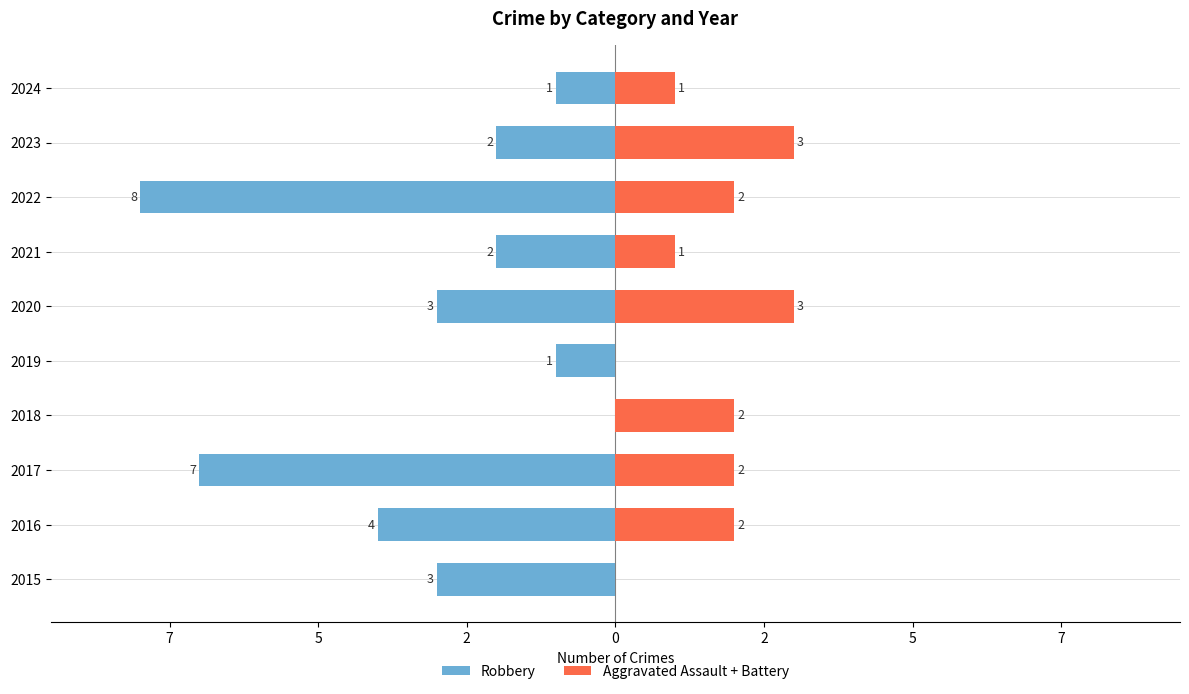

Are the bars horizontal?

Yes